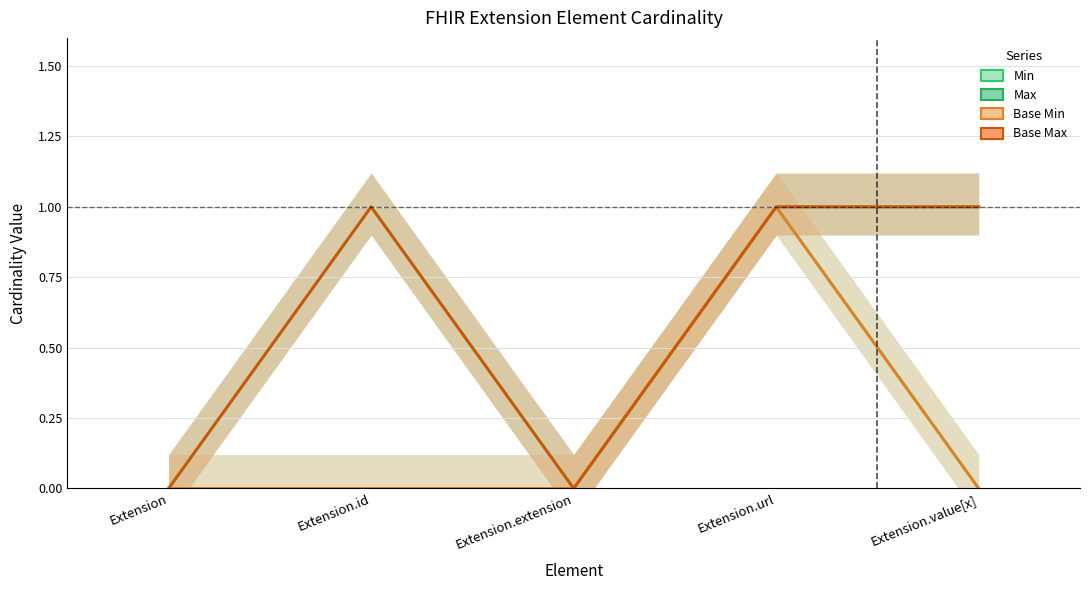

Where is the first local maximum for Min?

Extension.url